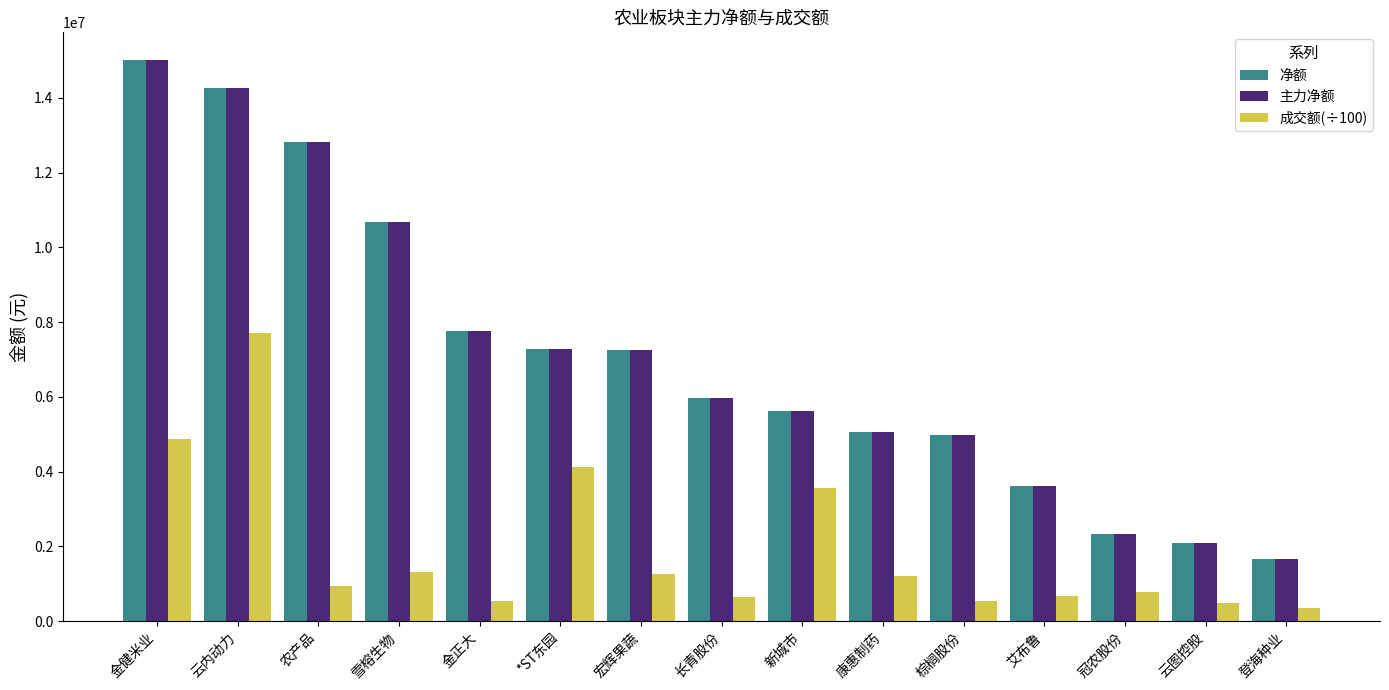

What is the difference between the maximum and minimum values in the 净额 series?

13334656.0